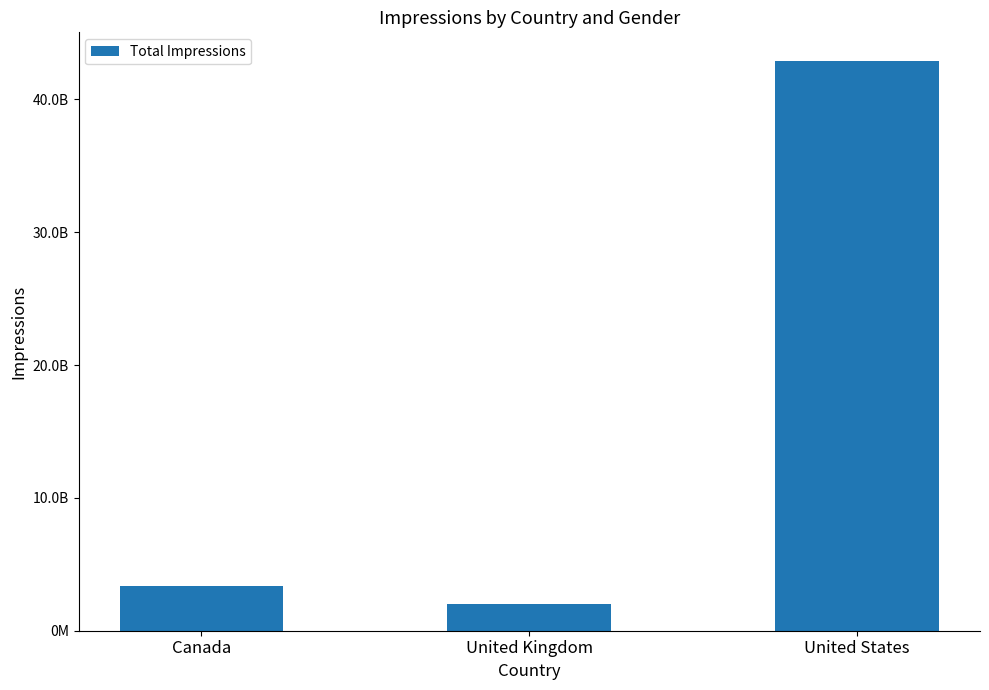

Does the chart contain stacked bars?

No